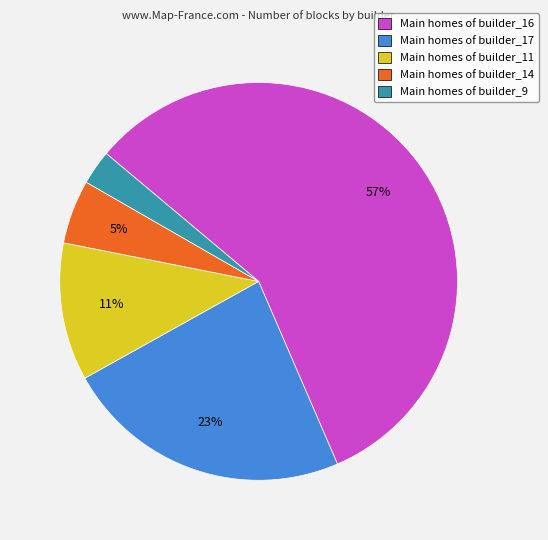

To the nearest percent, what is the combined percentage of Main homes of builder_11 and Main homes of builder_9?

14%